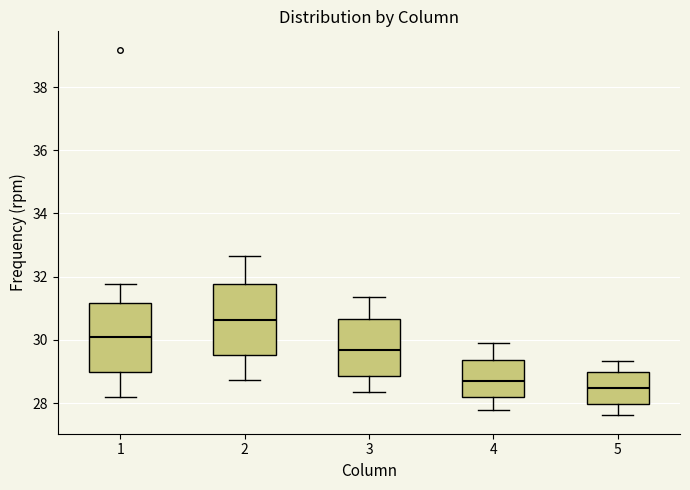

Reading left to right, transcribe this box plot: for each box, give where its median line is, the range the box spans, and where its two whiskers end, as read against the y-axis. The values are not printed on the chart, so give them approximately, as read against the axis.

1: median 30.0, box 29.0 to 31.2, whiskers 28.2 to 31.8
2: median 30.6, box 29.6 to 31.8, whiskers 28.8 to 32.6
3: median 29.6, box 28.8 to 30.6, whiskers 28.4 to 31.4
4: median 28.8, box 28.2 to 29.4, whiskers 27.8 to 29.8
5: median 28.4, box 28.0 to 29.0, whiskers 27.6 to 29.4